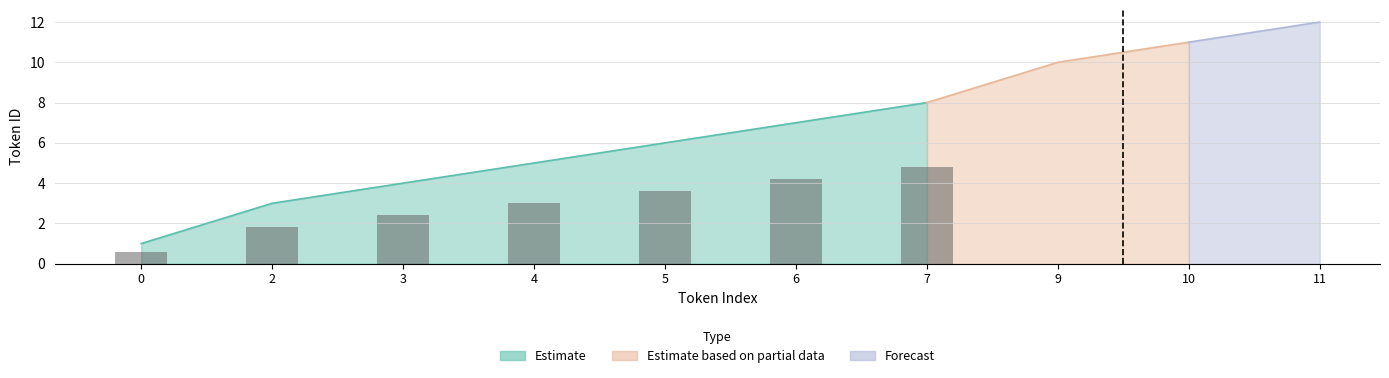

How many distinct data groups are displayed?

3